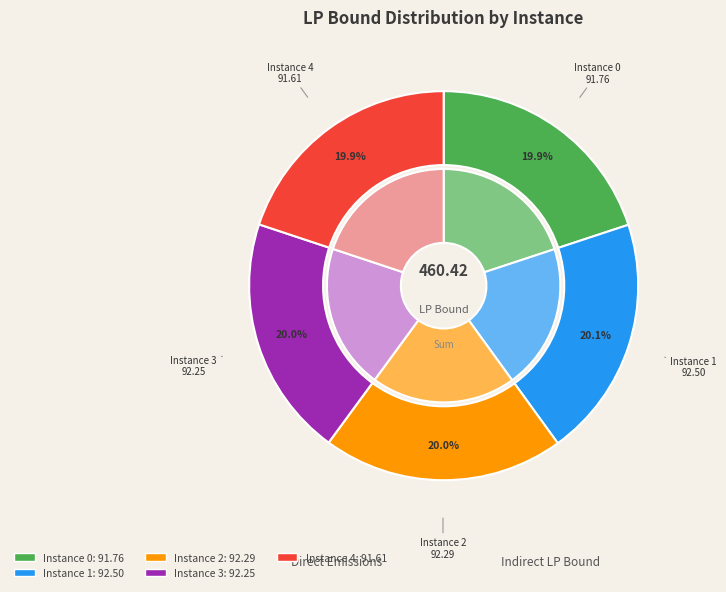

To the nearest percent, what is the combined percentage of 2 and 0?

40%